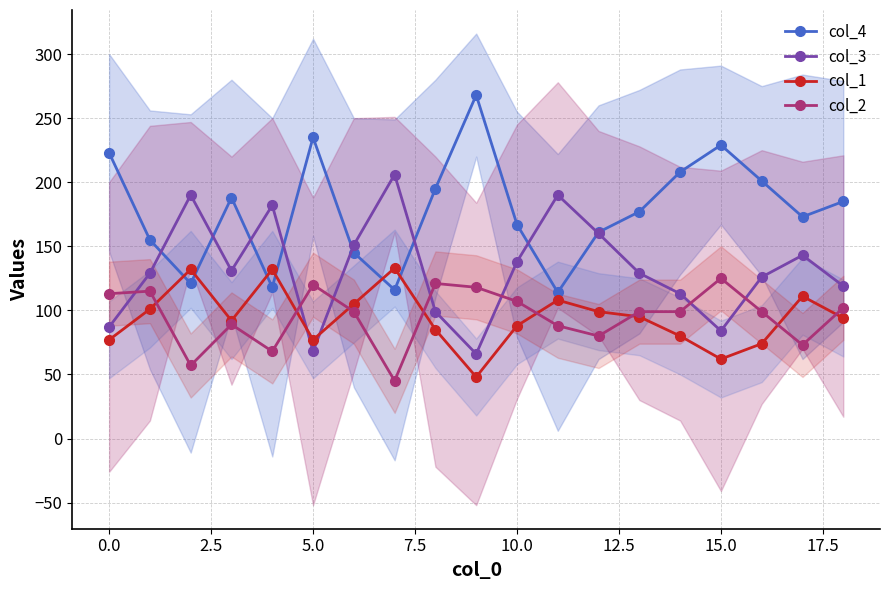

The col_3 series shows 221 at 10.0. True or false?

False